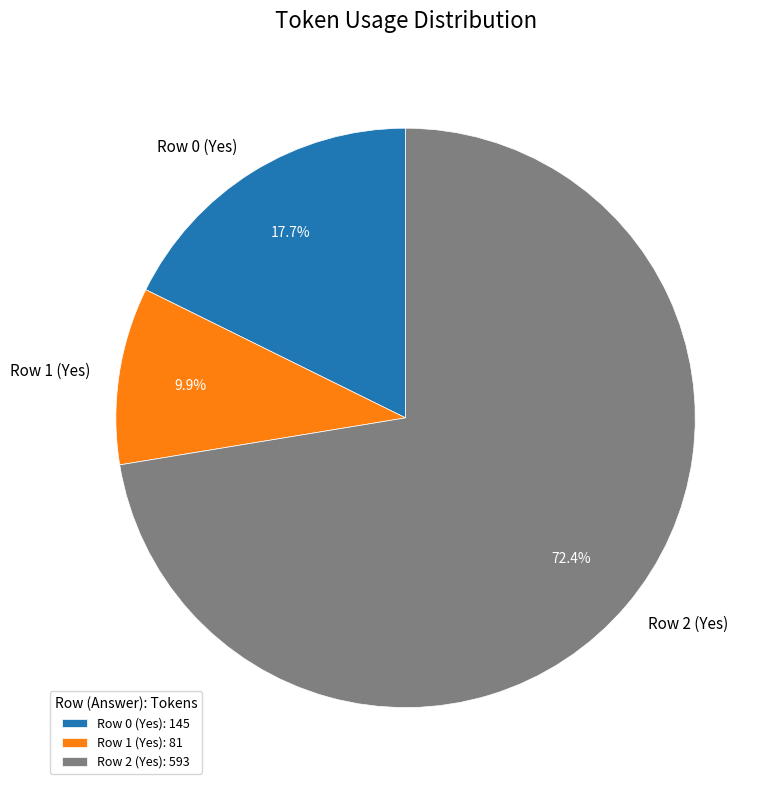

To the nearest percent, what is the combined percentage of Row 2 (Yes) and Row 1 (Yes)?

82%